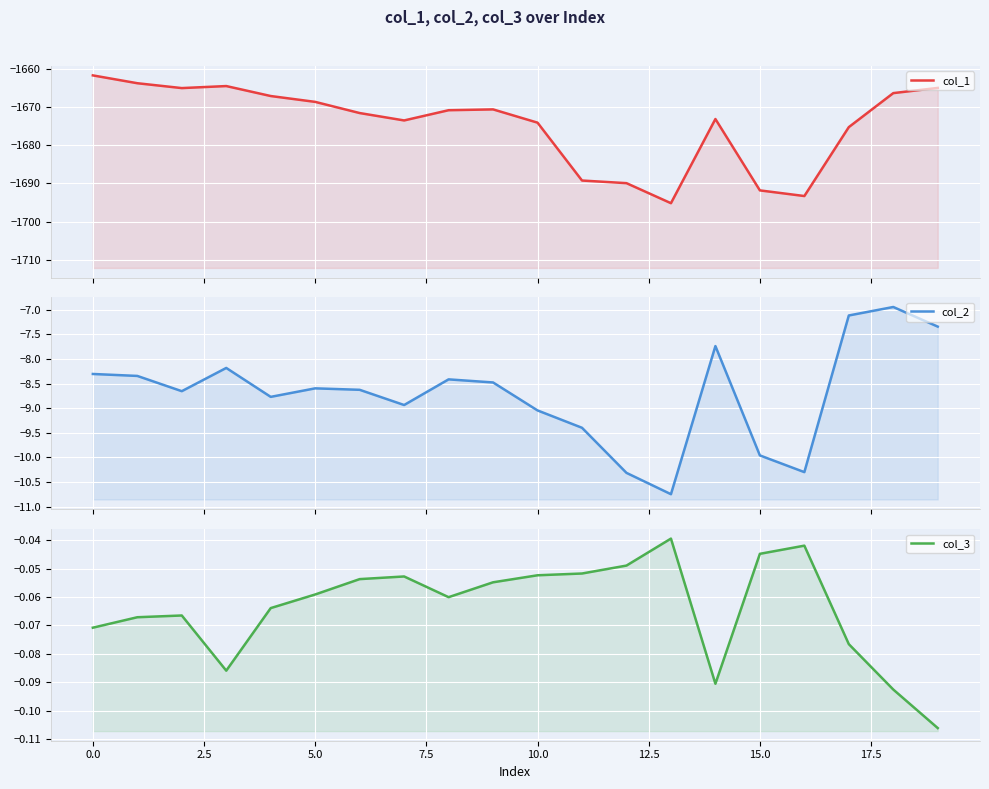

Between 10.0 and 11, which is larger?

10.0